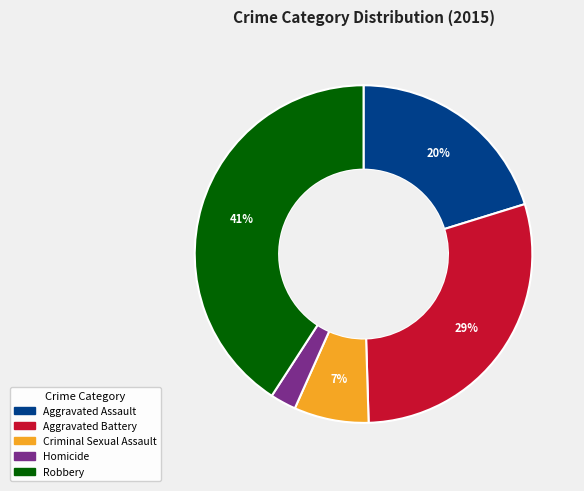

To the nearest percent, what is the difference between the Homicide and Aggravated Battery slice percentages?

27%